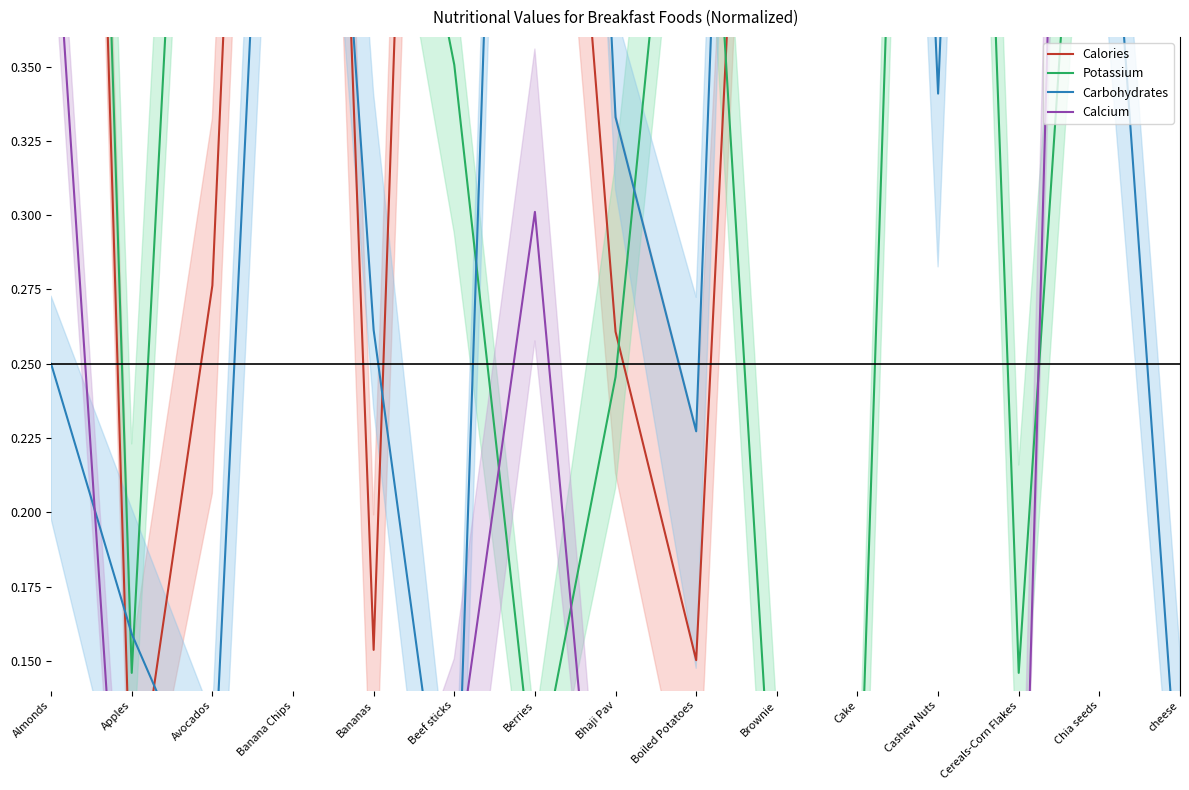

Where is Potassium nearest to the value 0?

Brownie